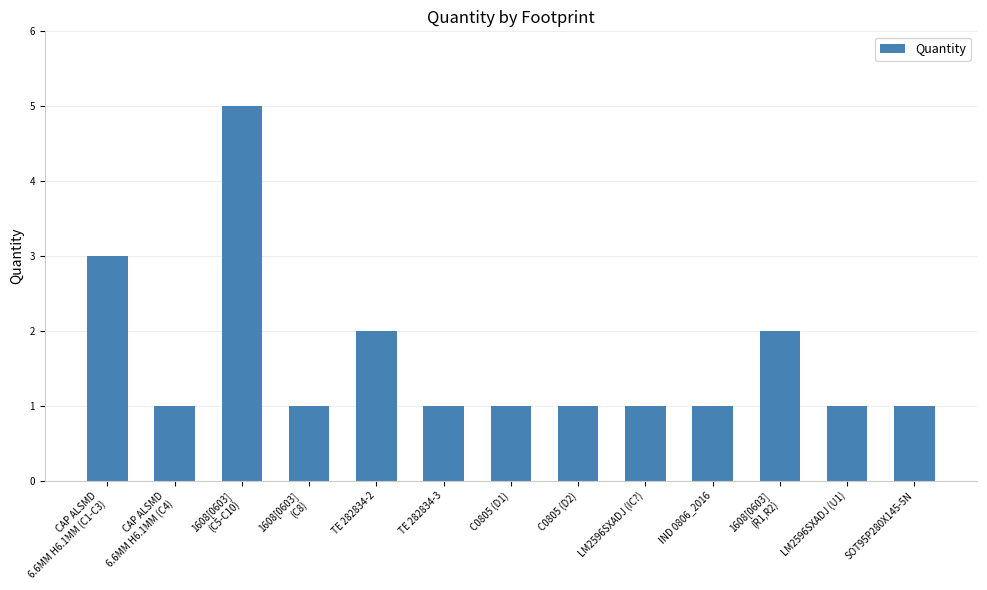

What is the value of the 12th bar from the left?

1